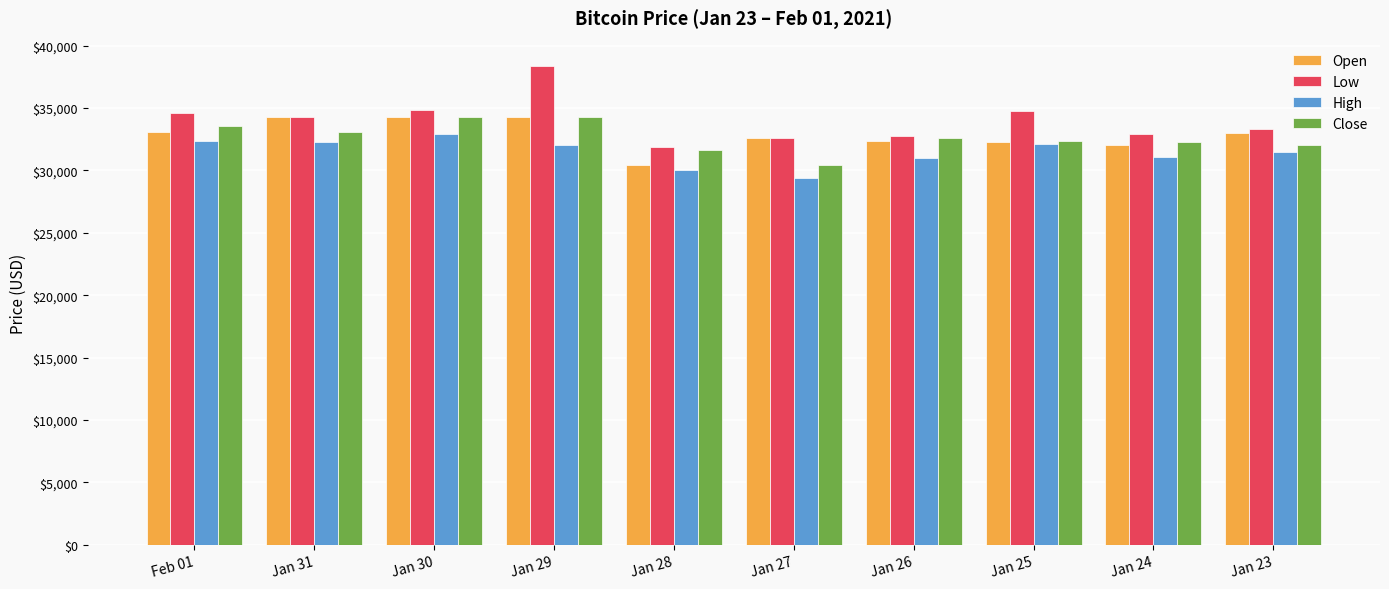

What is the spread (max minus min) of values at Jan 26?

1764.3